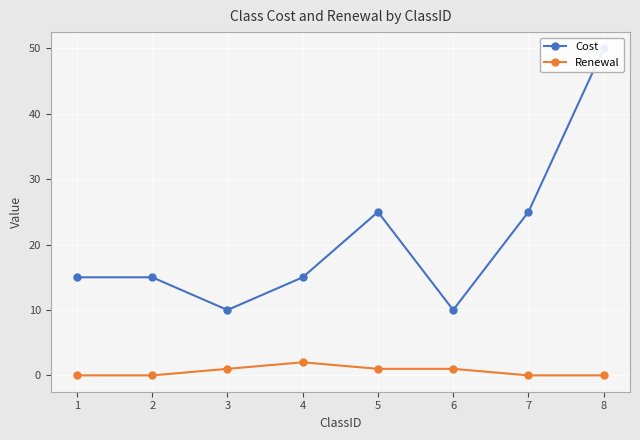

How many Renewal values are between 0 and 1?

7